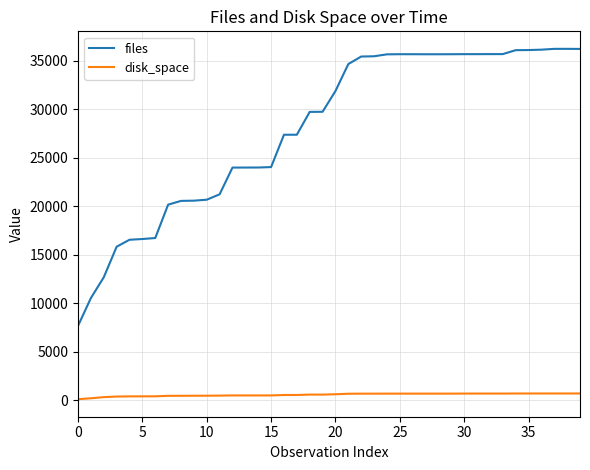

List the series in order of their overall mean, highest first.

files, disk_space